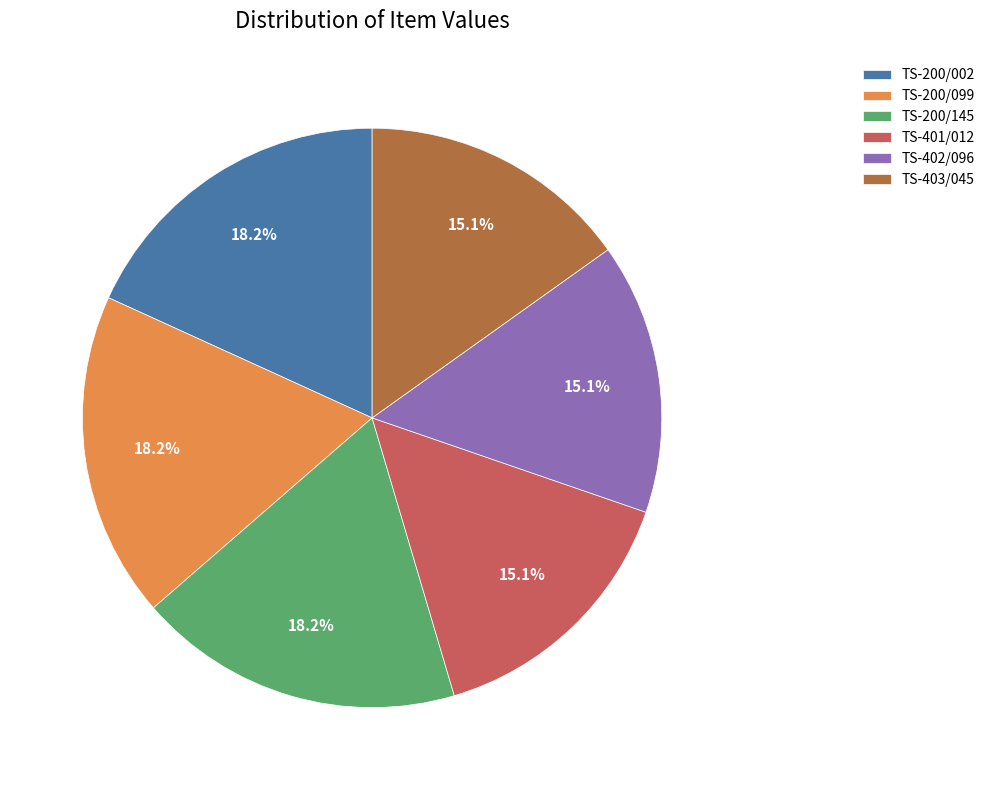

What is the ratio of the value at TS-401/012 to the value at TS-200/145?

0.8